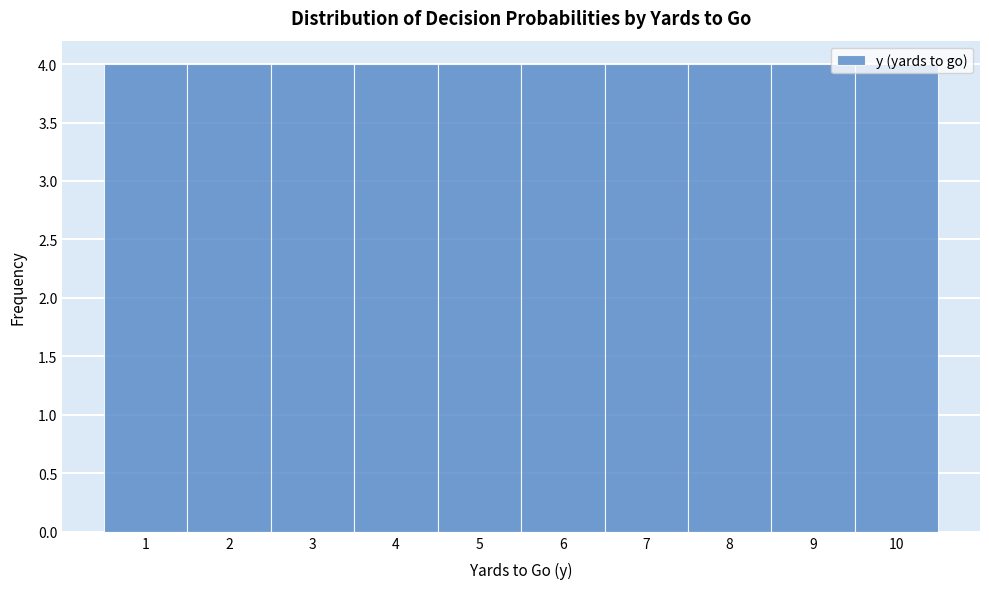

Reading left to right, list every bar in this chart as the range it spans on the x-axis followed by its height. The values are not printed on the chart, so give them approximately, as read against the axis.

0.5 to 1.5: 4
1.5 to 2.5: 4
2.5 to 3.5: 4
3.5 to 4.5: 4
4.5 to 5.5: 4
5.5 to 6.5: 4
6.5 to 7.5: 4
7.5 to 8.5: 4
8.5 to 9.5: 4
9.5 to 10.5: 4